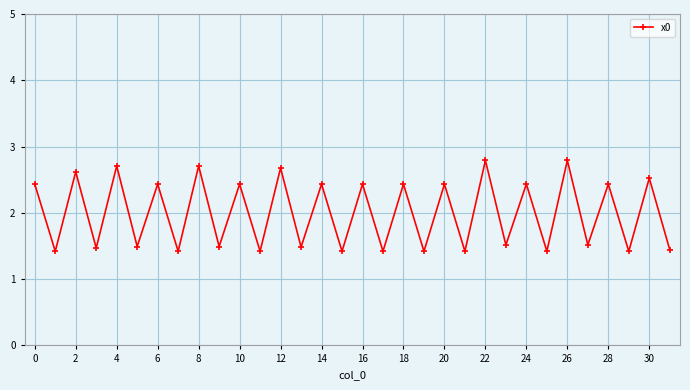

How many values are between 1 and 2?

16